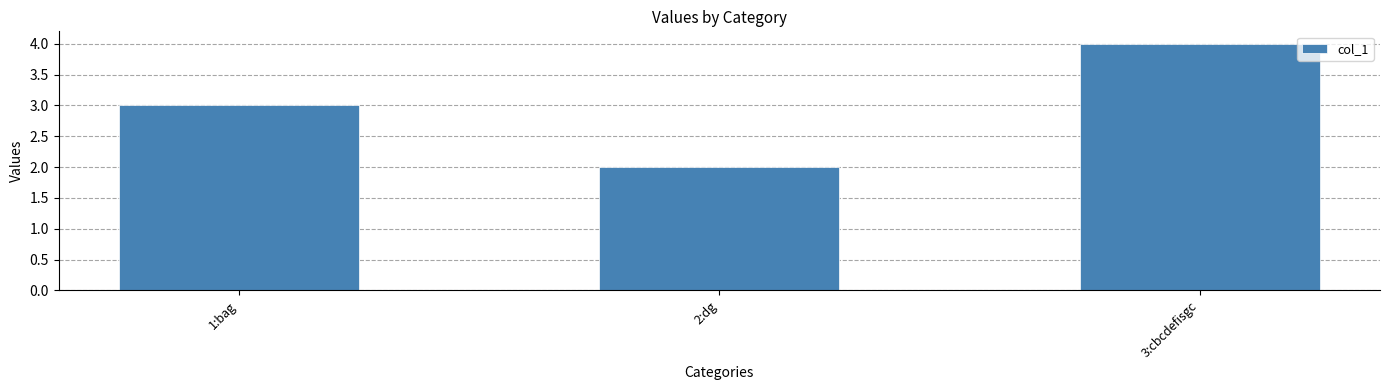

Is it true that the value at 2:dg is 2?

True